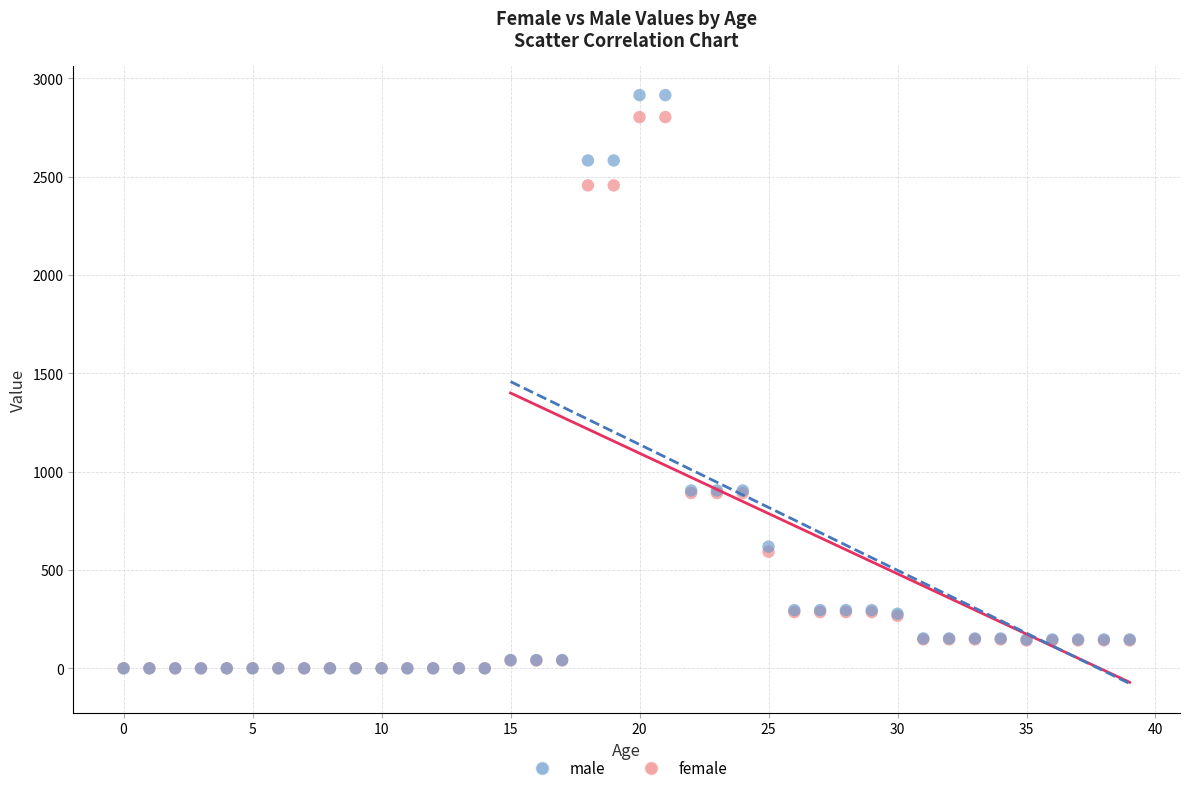

What are all the series names shown in the legend?

male, female